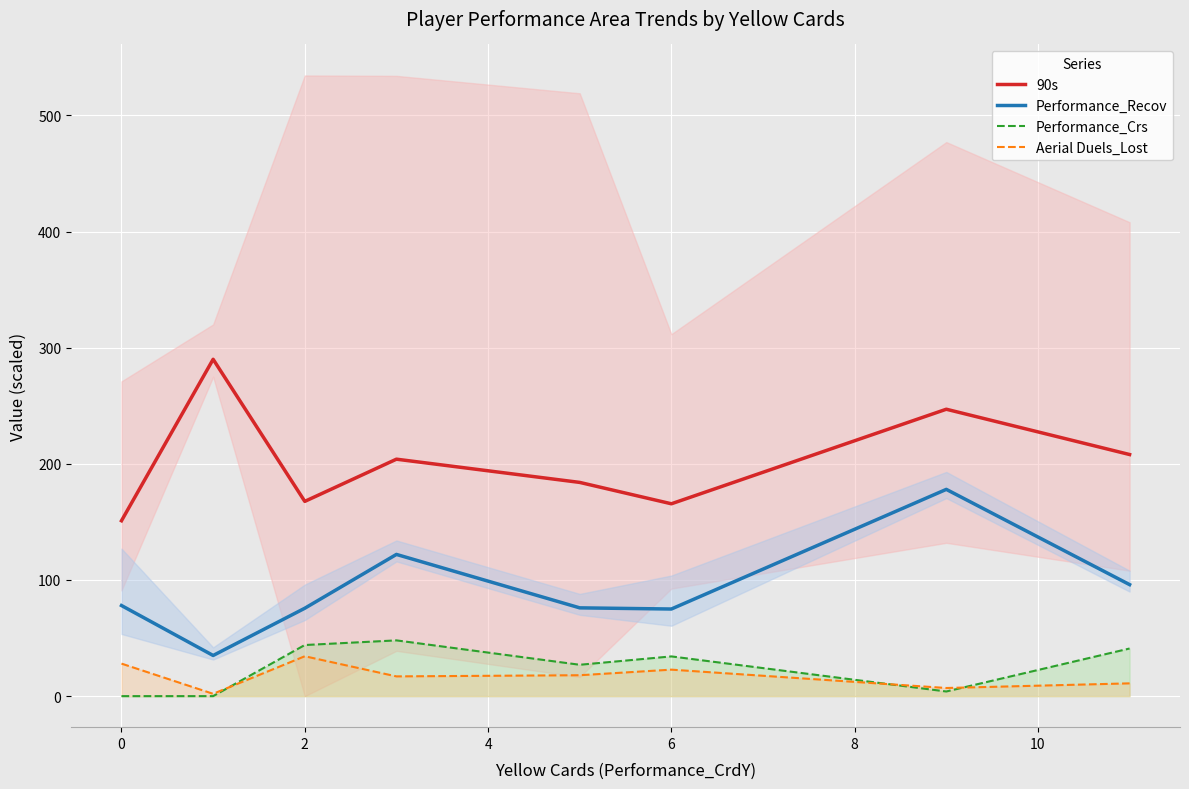

True or false: Performance_Recov and 90s intersect in this chart.

False